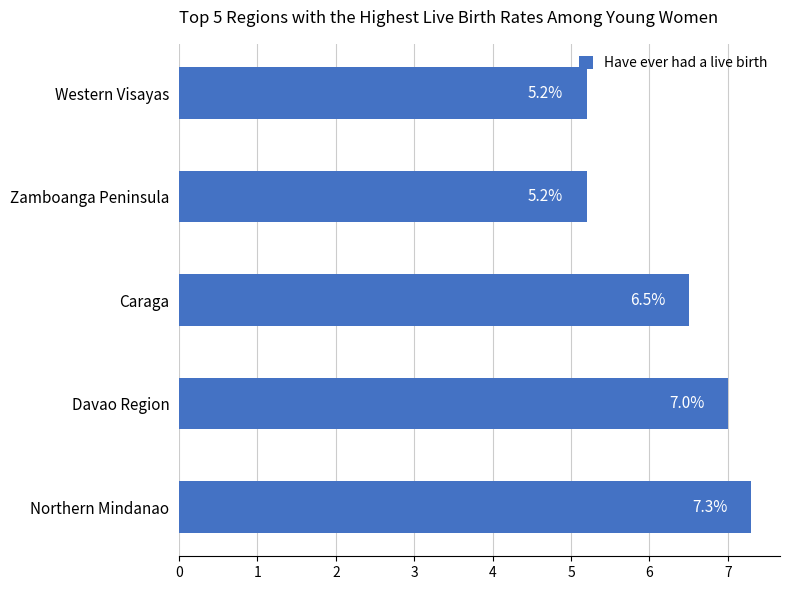

Reading top to bottom, what are all the values shown in this chart?

Western Visayas=5.2	Zamboanga Peninsula=5.2	Caraga=6.5	Davao Region=7.0	Northern Mindanao=7.3